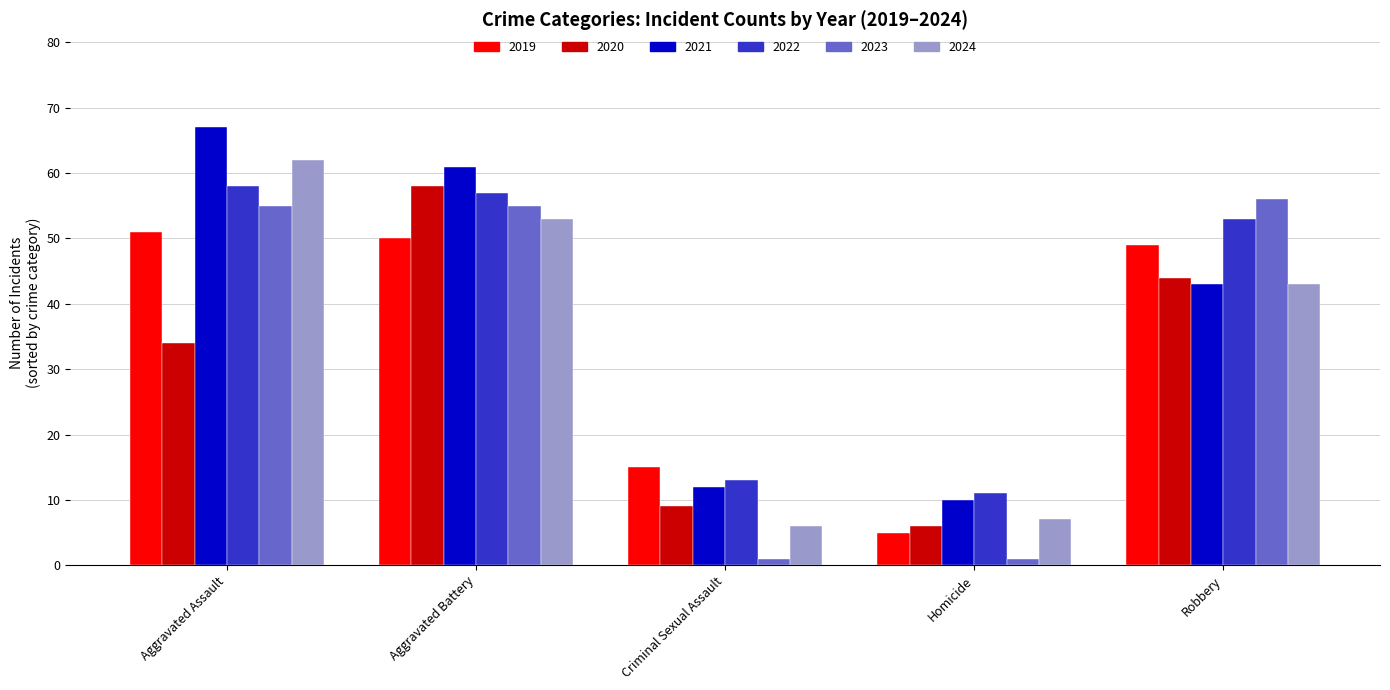

What is the difference between the highest and lowest values at Criminal Sexual Assault?

14